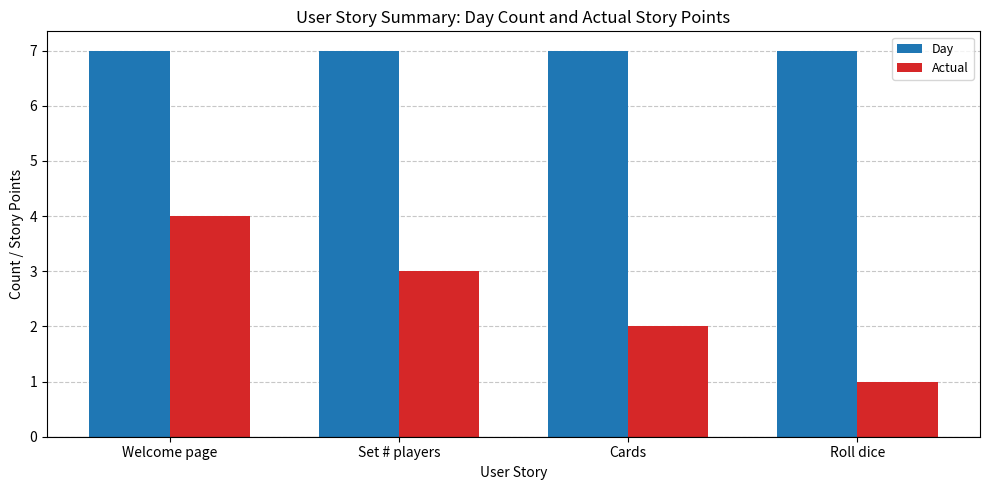

How many categories are shown in the chart?

4